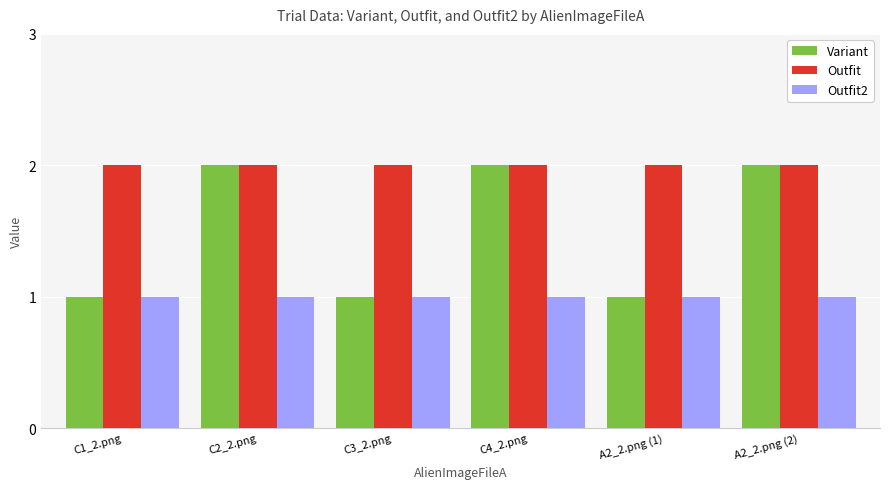

The value of Outfit at A2_2.png (2) is 1. True or false?

False